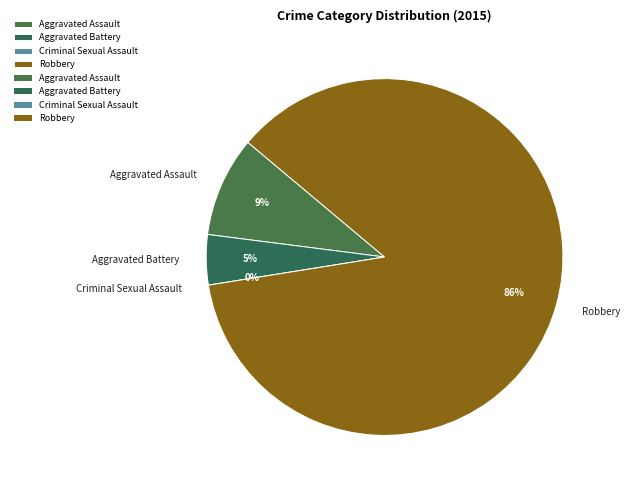

Does any single category account for the majority?

Yes